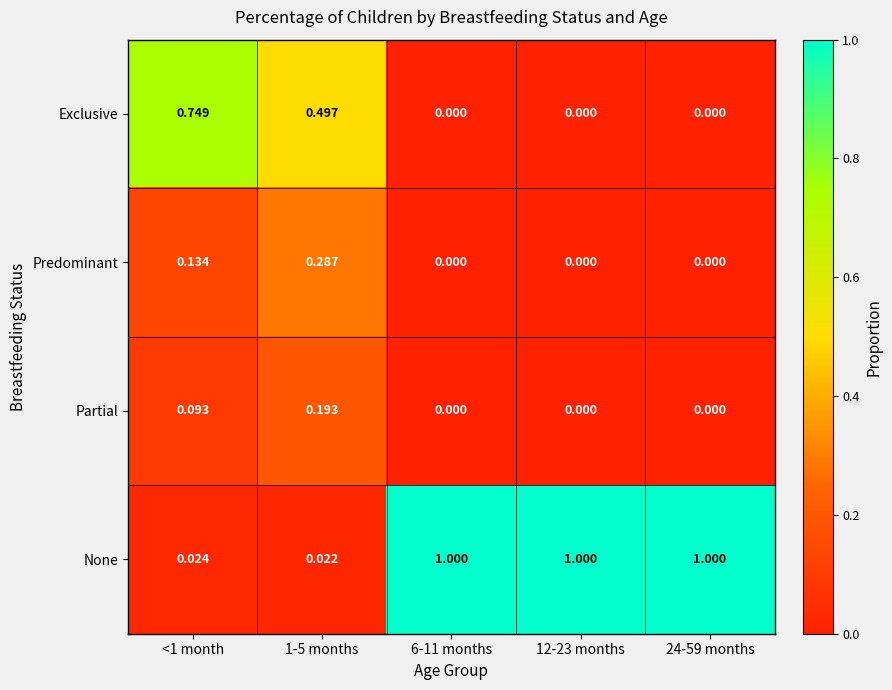

Which series has the widest spread of values?

None